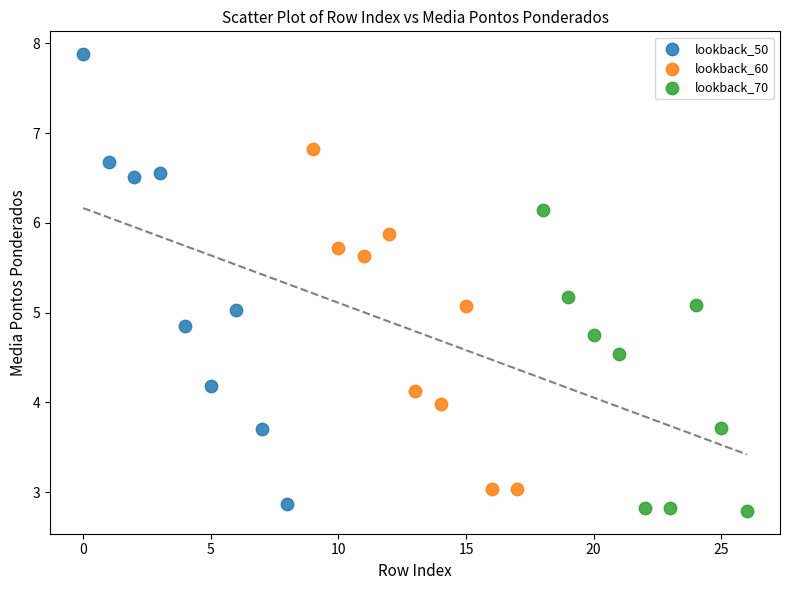

Which series contains the highest Y value?

lookback_50